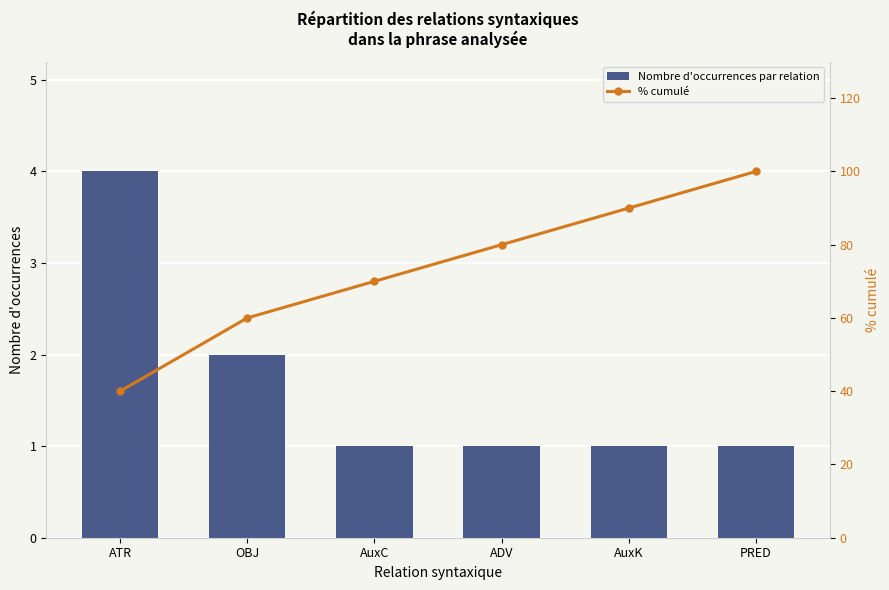

What is the average value of the Nombre d'occurrences par relation series?

2